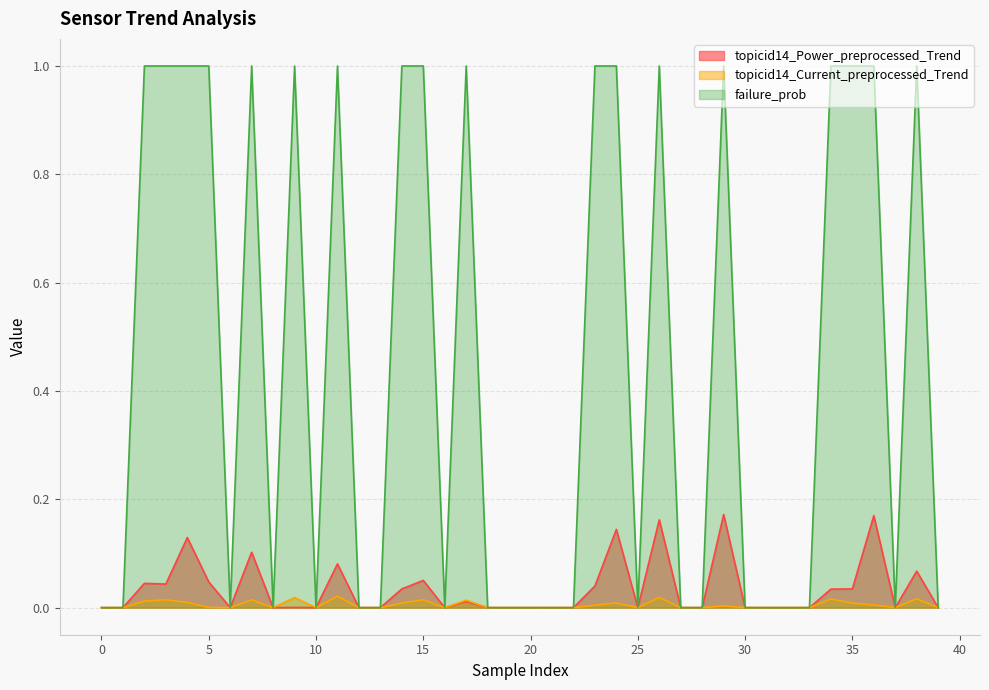

At which category is the sum across all series the highest?

26